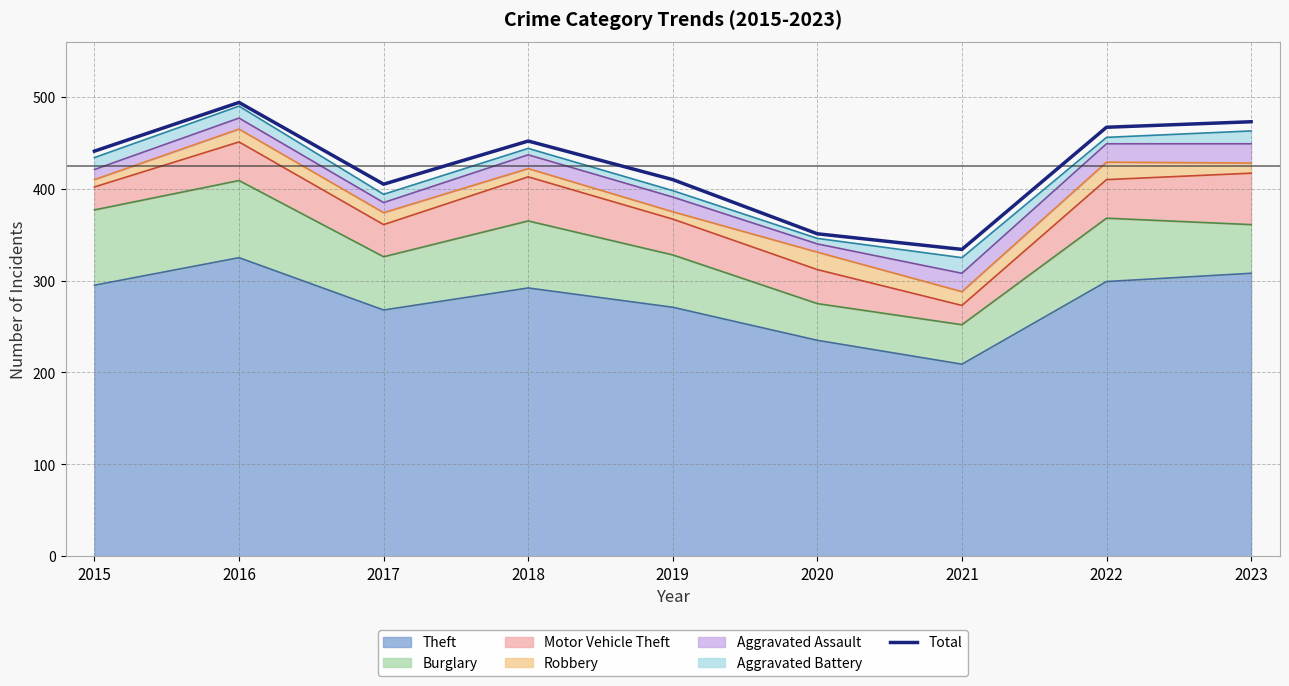

How many values are below 441?

4